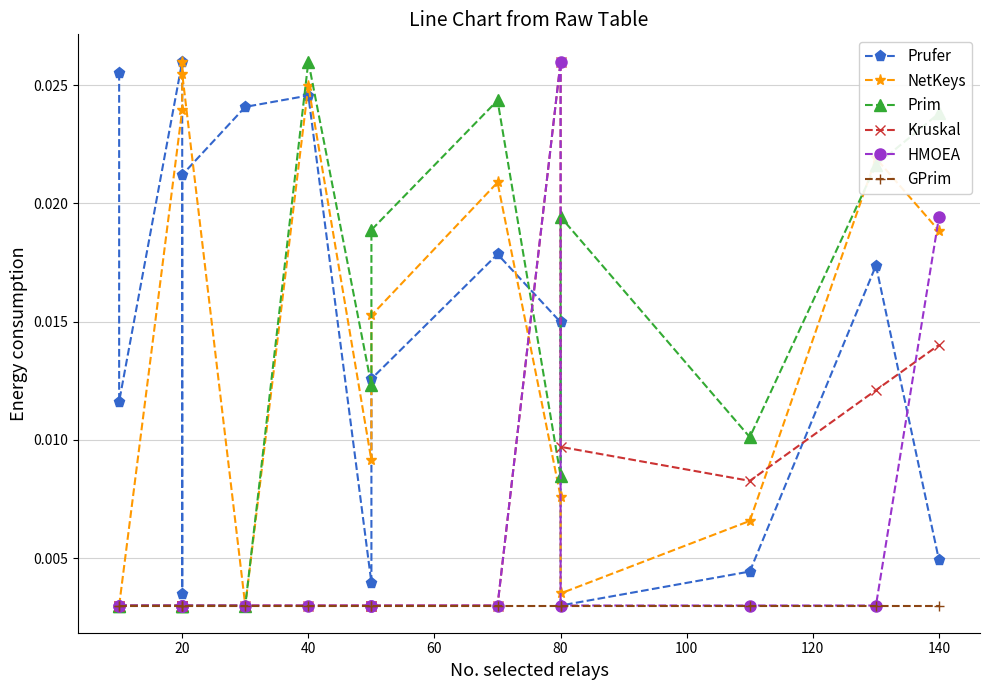

Where is the first local minimum for Prufer?

20